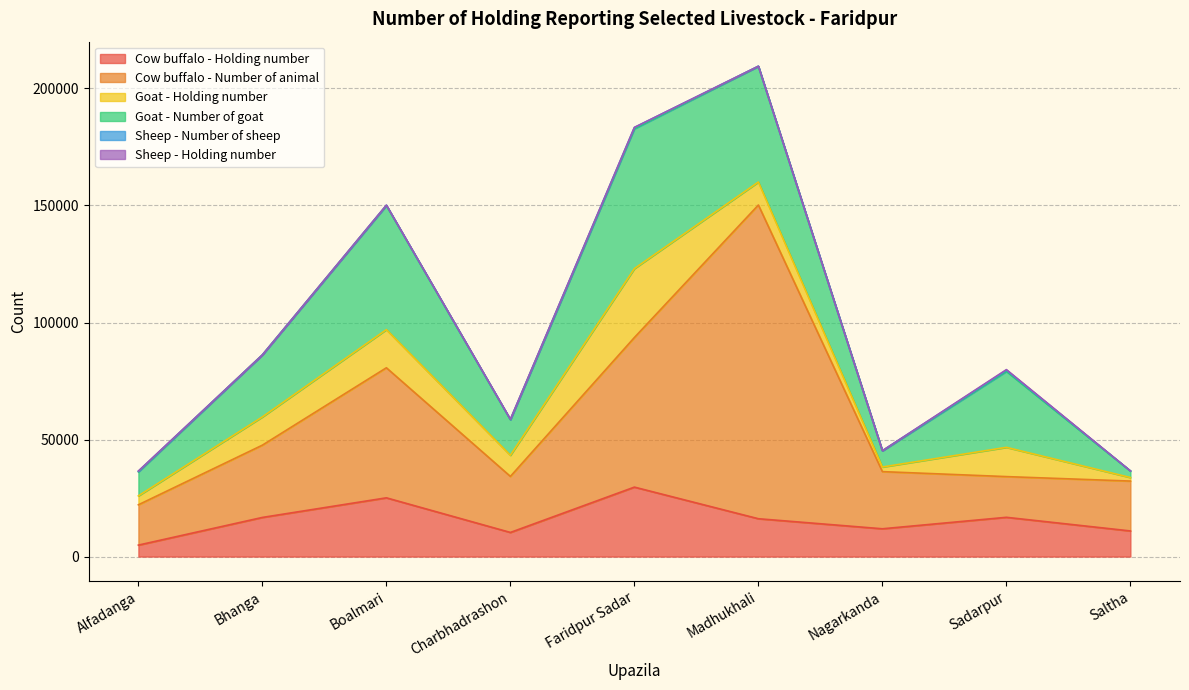

How many values in the Goat - Number of goat series are below 26500?

4